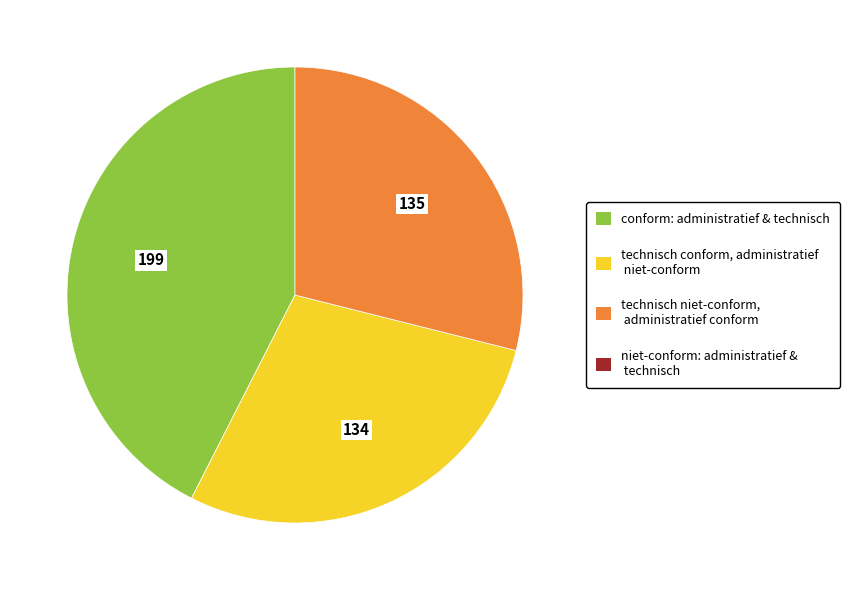

Is there any slice that represents more than half of the pie?

No